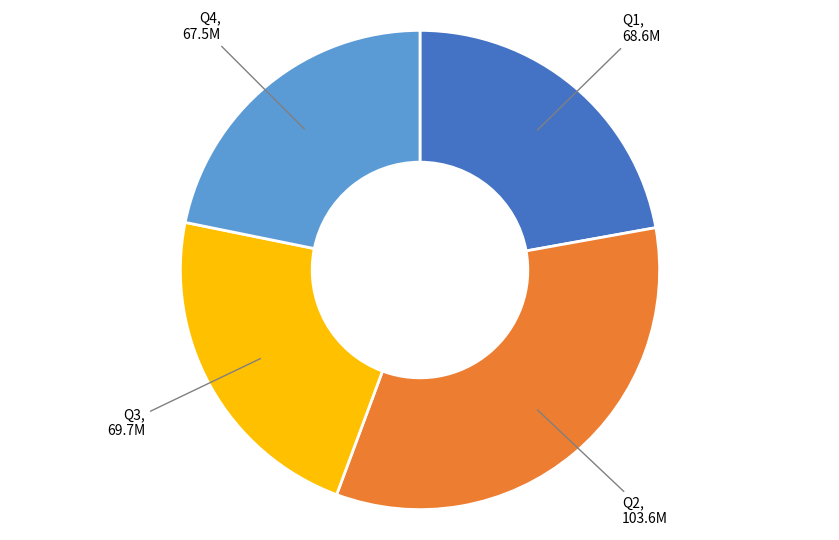

Does any single category account for the majority?

No